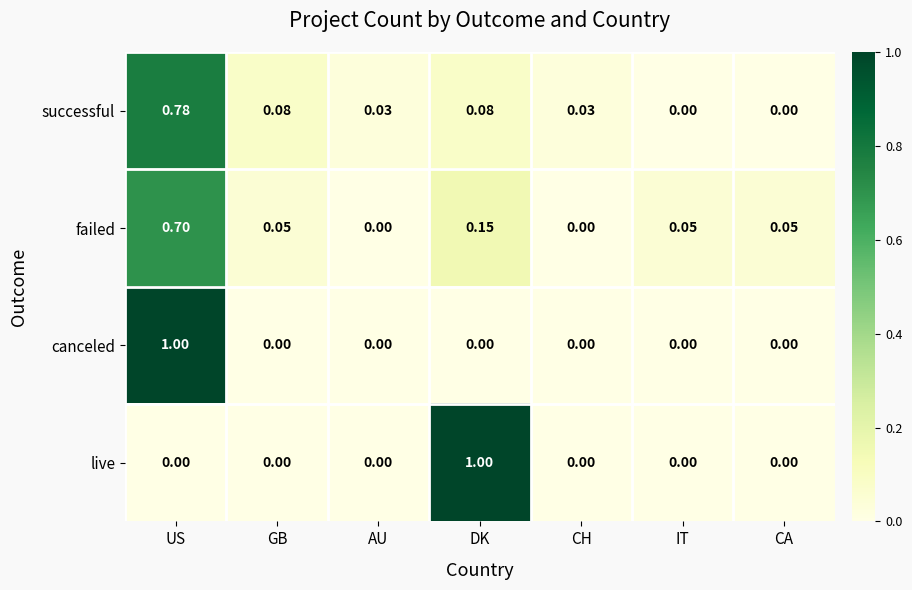

How many positive values does the successful series have?

5